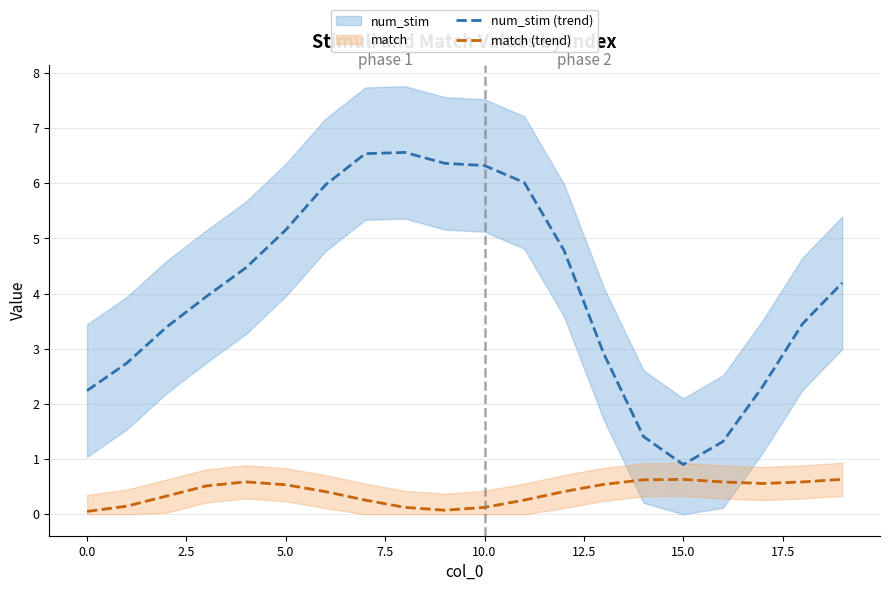

How many data points does each series have?

20